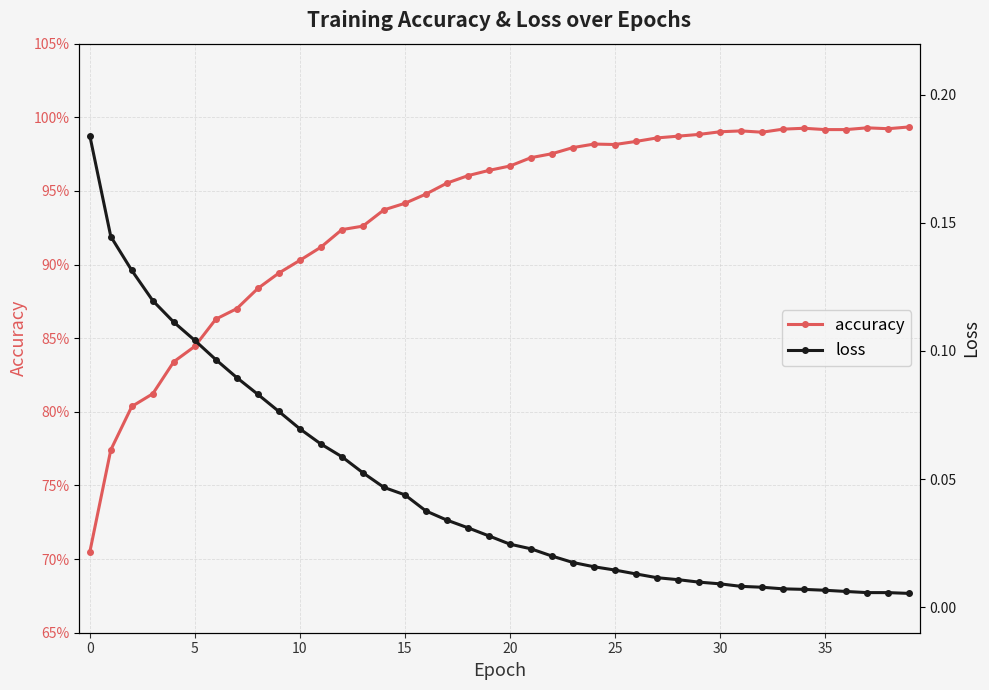

Where is loss nearest to the value 0?

39